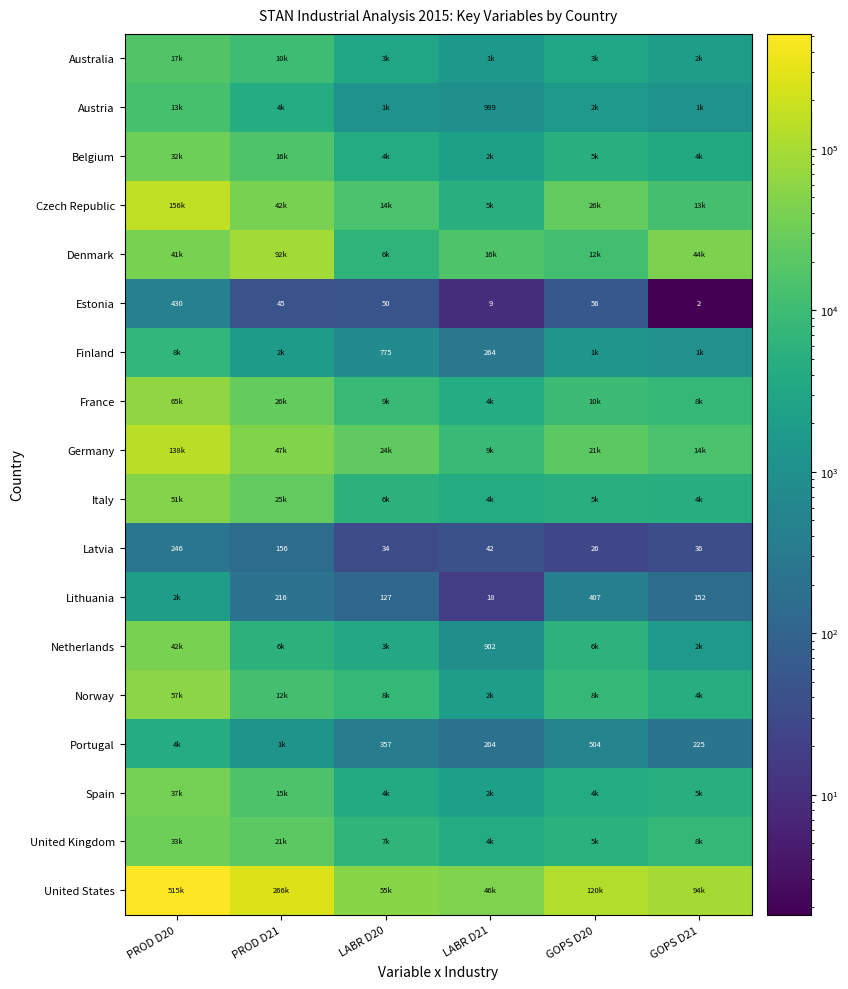

How many values in the Estonia series are below 50?

3